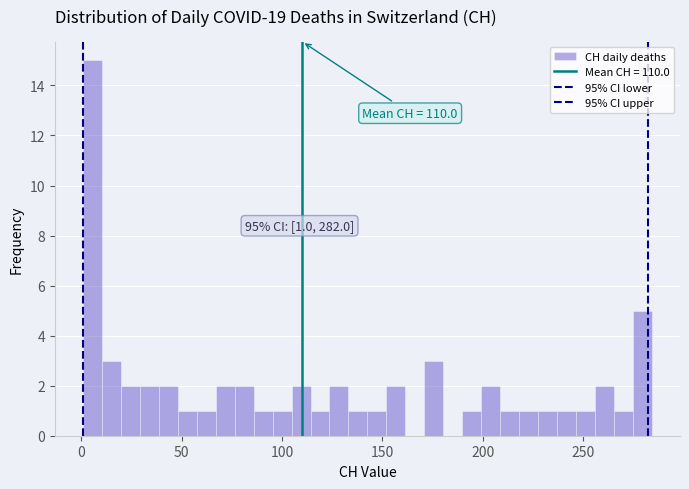

Read against the x-axis, roughly where is the centre of the tallest bar?

5